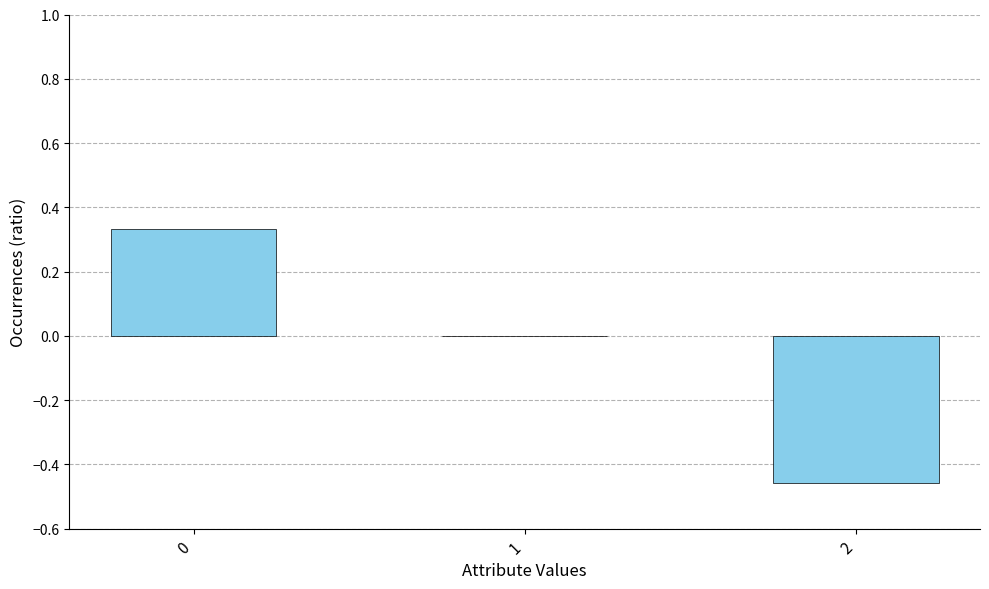

True or false: the data shows -0.1 at 2.

False